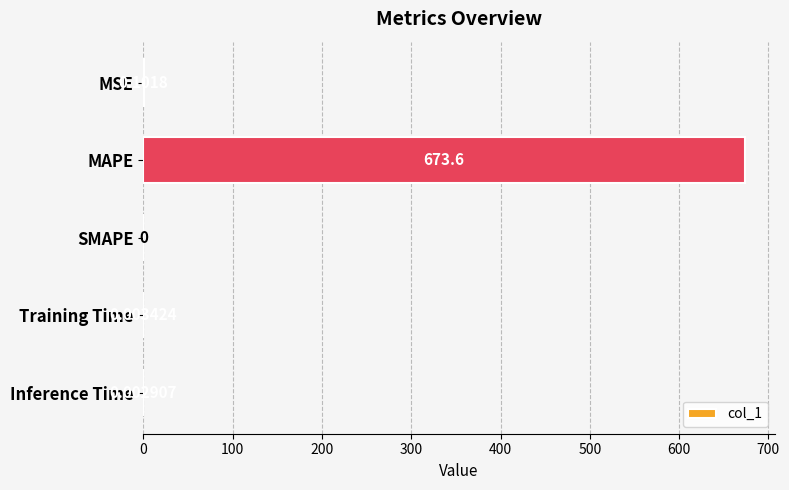

What is the change in value from MAPE to SMAPE?

-673.6